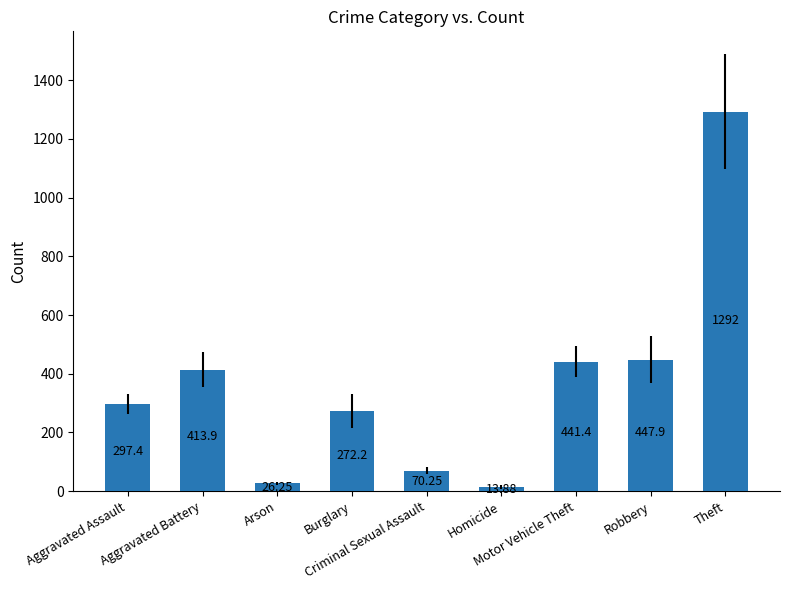

What is the greatest value displayed?

1292.0